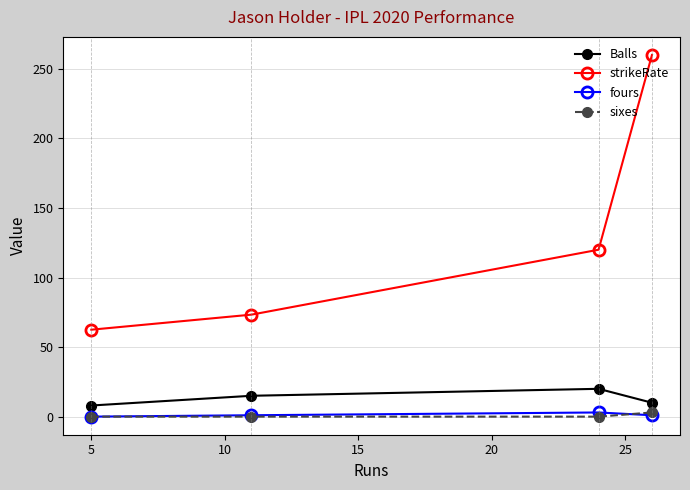

Which series has the widest spread of values?

strikeRate